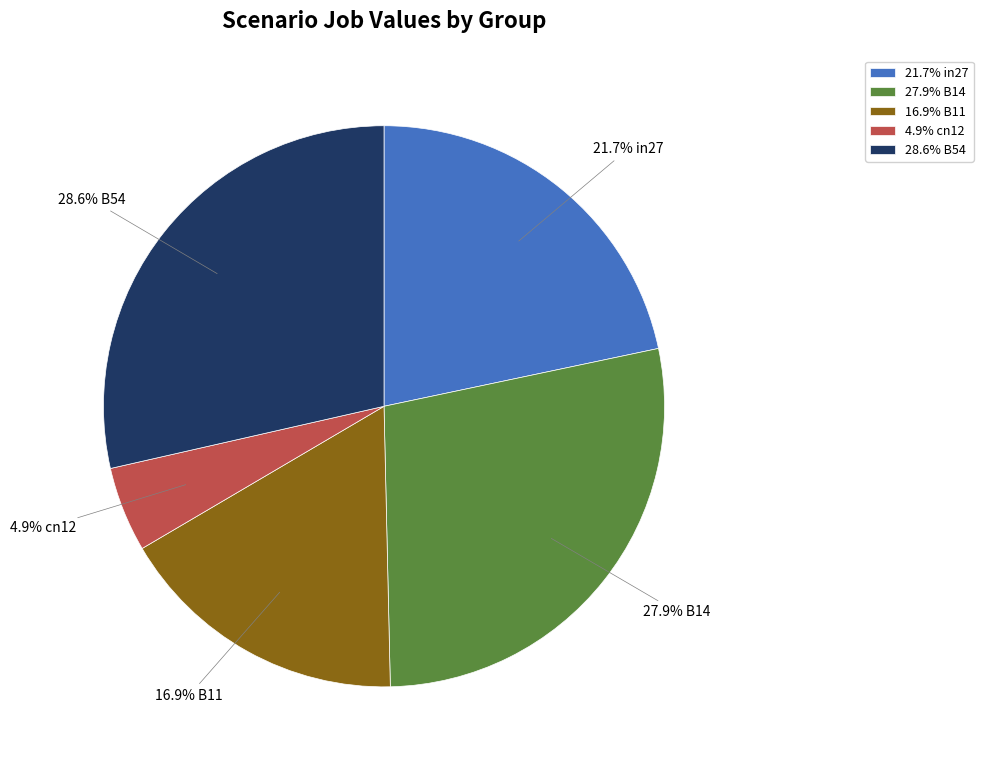

Which has a higher value, 4.9% cn12 or 16.9% B11?

16.9% B11